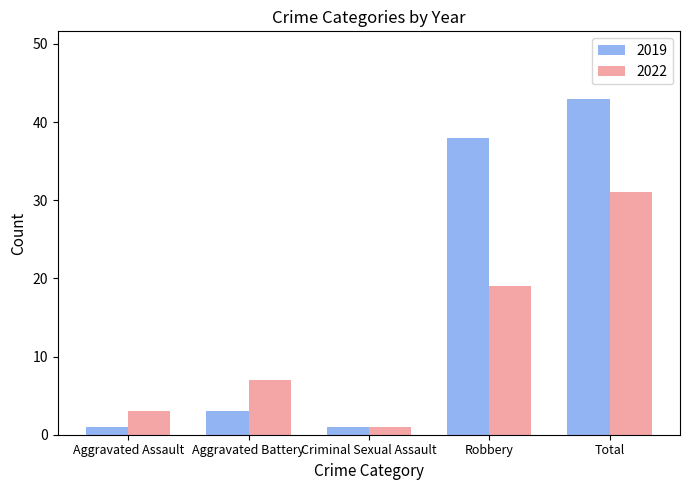

At which label is 2019 closest to 22?

Robbery